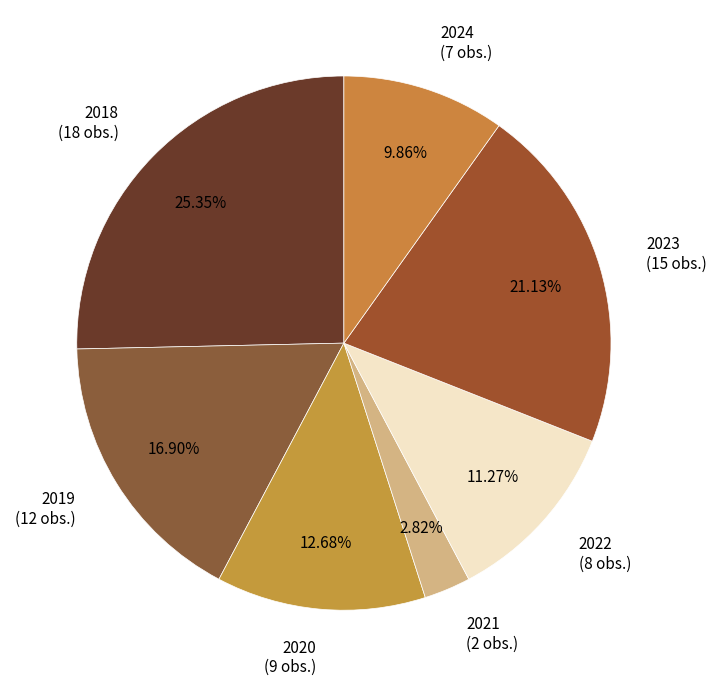

Is the sum of 2021 and 2024 greater than half?

No